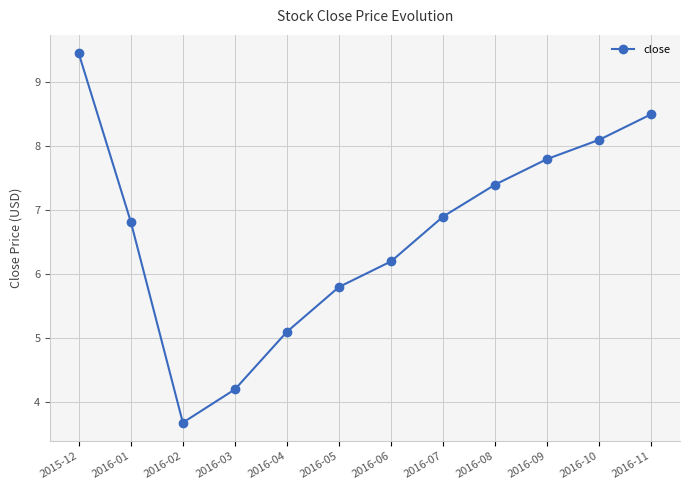

At which category does the data reach its first local valley?

2016-02